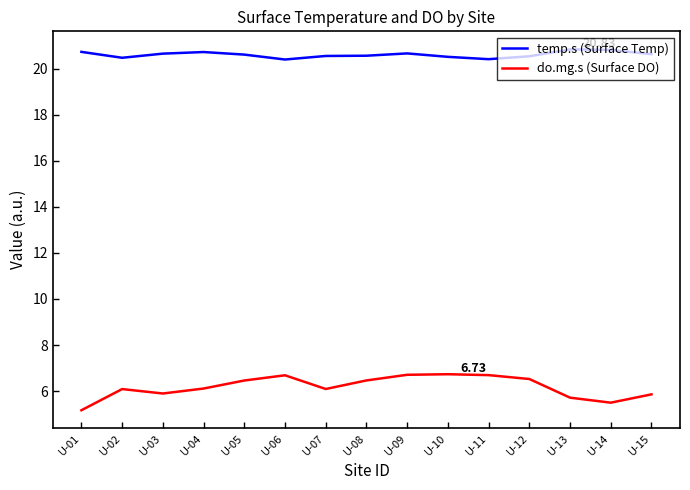

Which series has the widest spread of values?

do.mg.s (Surface DO)